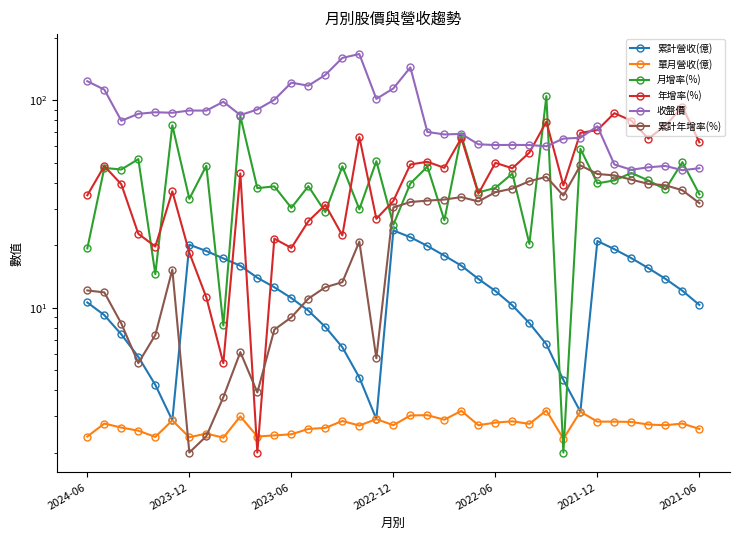

Reading left to right, what are all the values shown in this chart?

累計營收(億): 10.6	9.2	7.4	5.8	4.2	2.9	20.1	18.7	17.3	15.9	13.9	12.5	11.1	9.7	8.1	6.4	4.6	2.9	23.6	21.9	19.8	17.8	15.9	13.8	12.0	10.2	8.4	6.7	4.5	3.1	20.9	19.1	17.3	15.5	13.8	12.1	10.3
單月營收(億): 2.4	2.8	2.6	2.5	2.4	2.9	2.4	2.5	2.4	3.0	2.4	2.4	2.5	2.6	2.6	2.8	2.7	2.9	2.7	3.0	3.0	2.9	3.2	2.7	2.8	2.8	2.8	3.2	2.3	3.1	2.8	2.8	2.8	2.7	2.7	2.8	2.6
月增率(%): 19.3	47.1	46.3	52.0	14.5	75.7	33.5	48.3	8.2	83.8	37.7	38.4	30.3	38.5	28.9	48.0	29.8	50.8	25.1	39.7	47.8	26.4	67.5	35.9	37.8	44.3	20.3	104.7	2.0	58.3	39.7	41.1	44.6	41.0	37.2	50.3	35.2
年增率(%): 34.8	48.2	39.3	22.7	19.7	36.4	18.4	11.2	5.4	44.4	2.0	21.5	19.4	26.1	31.3	22.3	66.4	26.8	32.7	49.0	50.5	47.2	65.7	35.4	49.9	47.0	55.9	78.8	38.8	69.6	71.8	86.6	79.7	65.3	75.4	93.0	62.7
收盤價: 123.5	112.5	79.6	86.0	87.5	87.0	89.2	89.1	98.3	84.8	90.2	100.5	121.5	117.5	132.5	160.0	167.0	101.5	114.0	144.0	70.3	68.4	68.8	61.3	60.8	60.9	60.8	60.0	65.3	65.9	74.9	49.0	46.2	47.5	48.2	46.0	47.0
累計年增率(%): 12.1	11.8	8.4	5.4	7.4	15.2	2.0	2.4	3.7	6.1	3.9	7.8	9.0	11.1	12.5	13.3	20.8	5.7	30.4	32.3	32.8	33.2	34.1	32.5	36.0	37.5	40.7	42.7	34.7	48.5	44.1	43.4	41.4	39.5	38.9	36.8	31.9